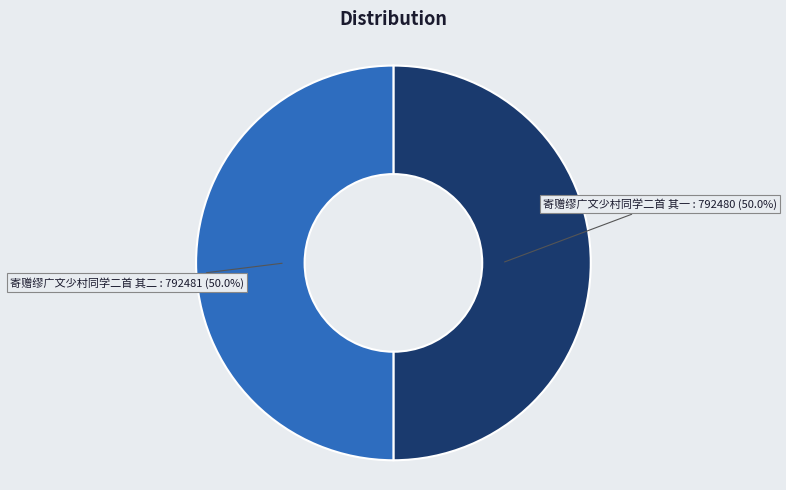

What is the ratio of the value at 寄赠缪广文少村同学二首 其二 to the value at 寄赠缪广文少村同学二首 其一?

1.0